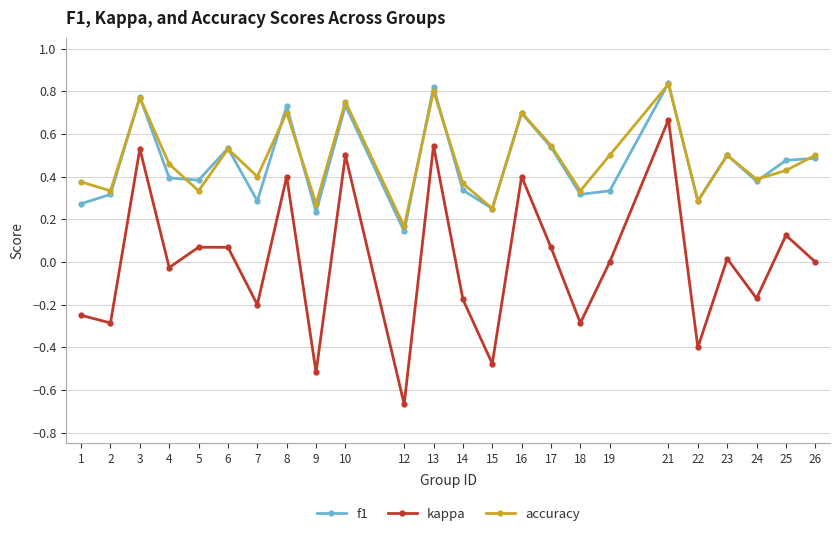

True or false: accuracy has more than 2 interior local peaks.

True